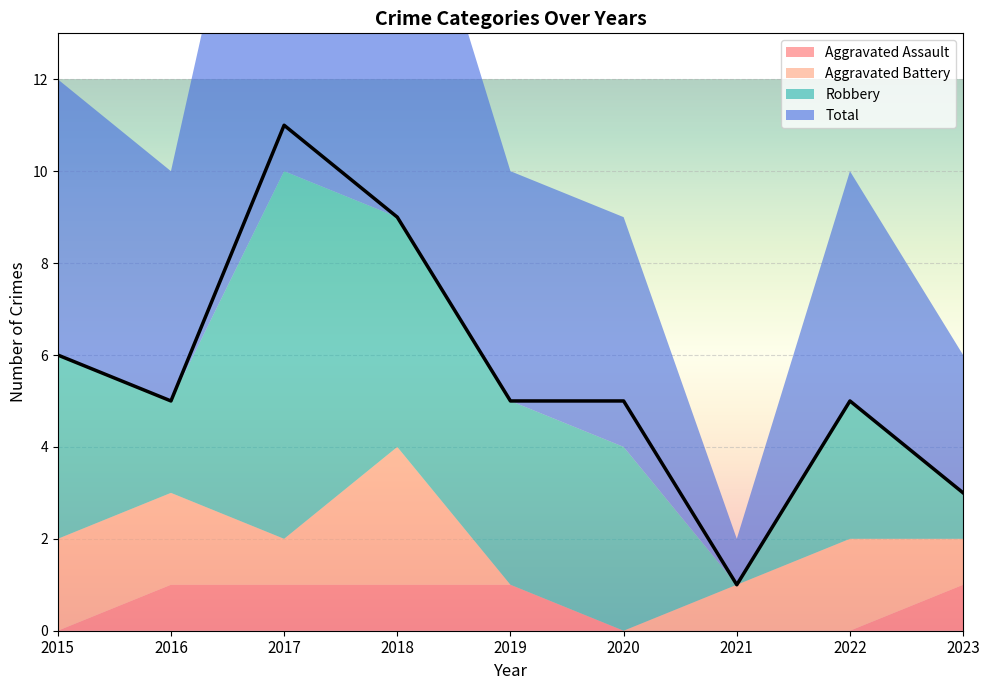

Reading left to right, transcribe all the data shown in this chart.

Aggravated Assault: 0	1	1	1	1	0	0	0	1
Aggravated Battery: 2	2	1	3	0	0	1	2	1
Robbery: 4	2	8	5	4	4	0	3	1
Total: 6	5	11	9	5	5	1	5	3